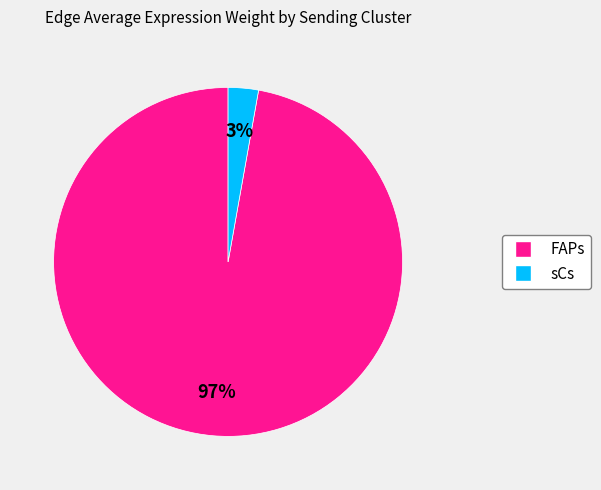

To the nearest percent, what is the average slice percentage?

50%